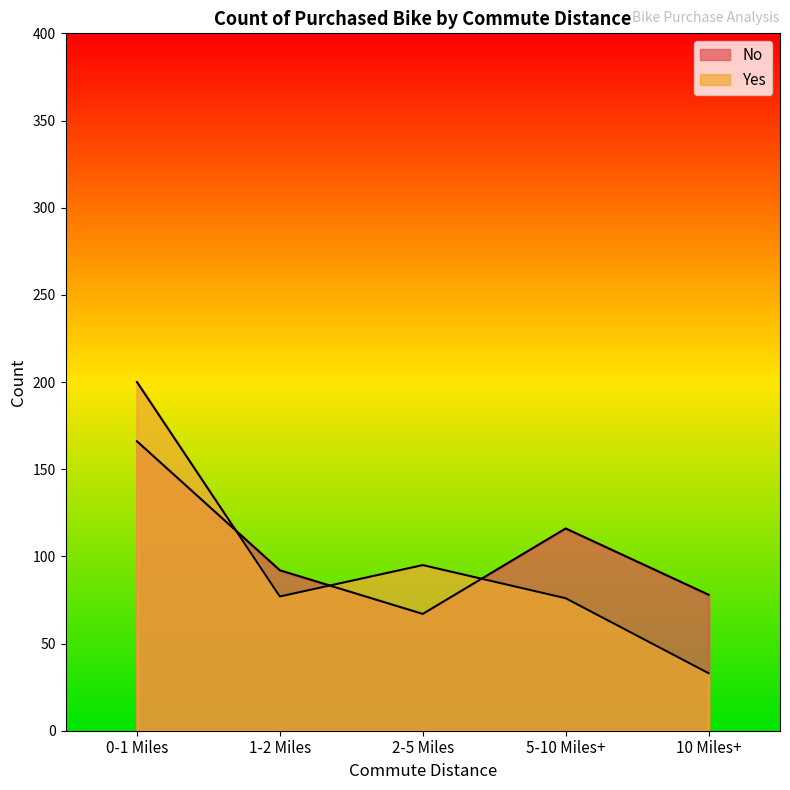

True or false: No and Yes cross at least once.

True